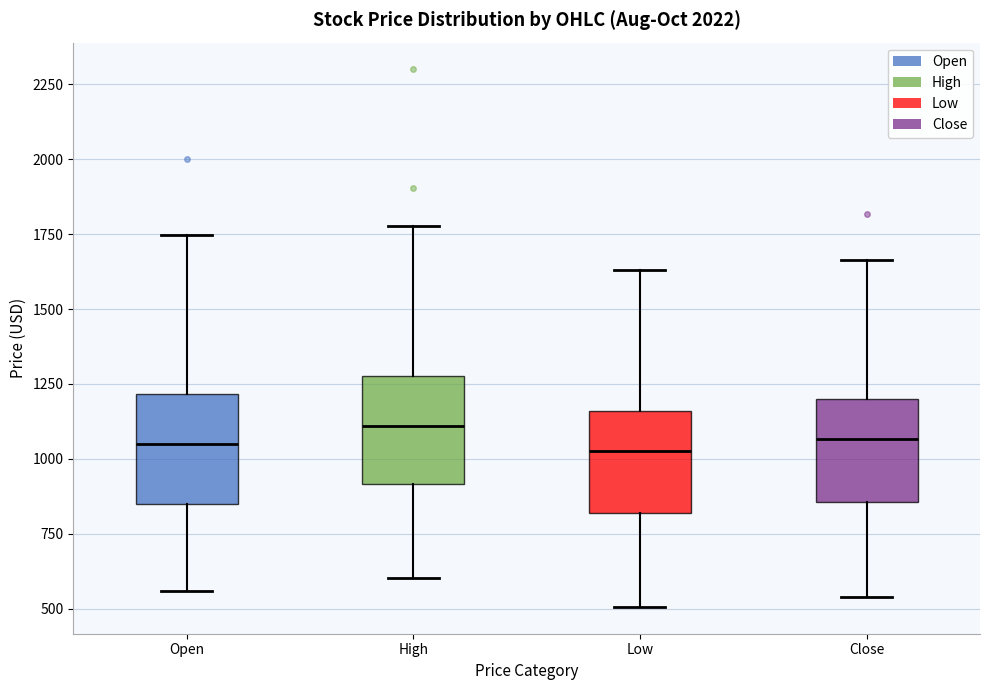

Reading left to right, transcribe this box plot: for each box, give where its median line is, the range the box spans, and where its two whiskers end, as read against the y-axis. The values are not printed on the chart, so give them approximately, as read against the axis.

Open: median 1050, box 850 to 1200, whiskers 550 to 1750
High: median 1100, box 900 to 1300, whiskers 600 to 1800
Low: median 1050, box 800 to 1150, whiskers 500 to 1650
Close: median 1050, box 850 to 1200, whiskers 550 to 1650